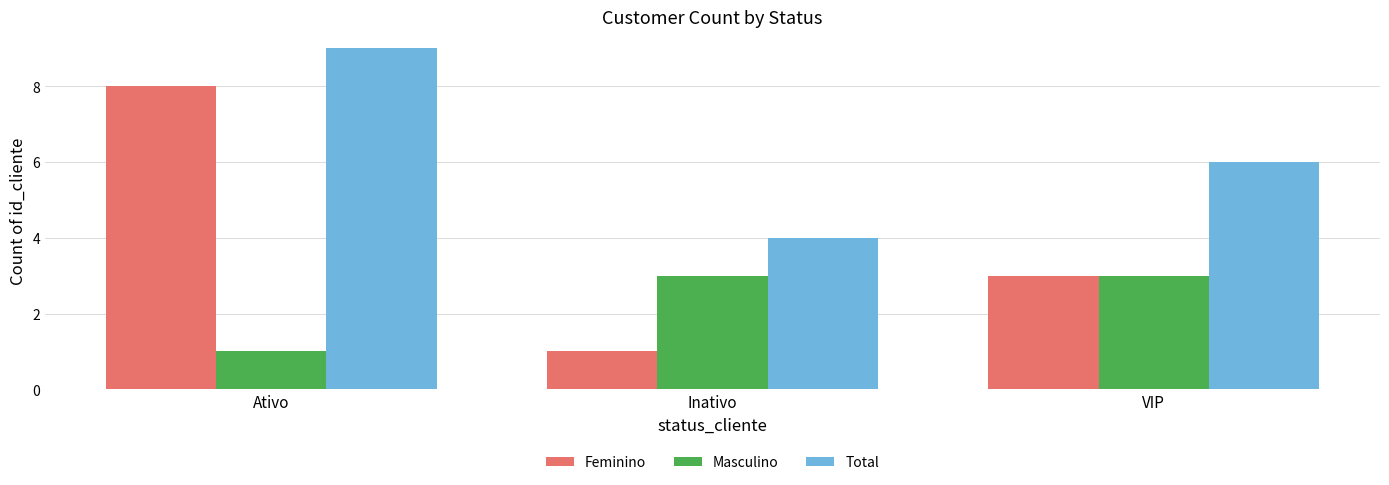

What is the maximum value shown in the chart?

9